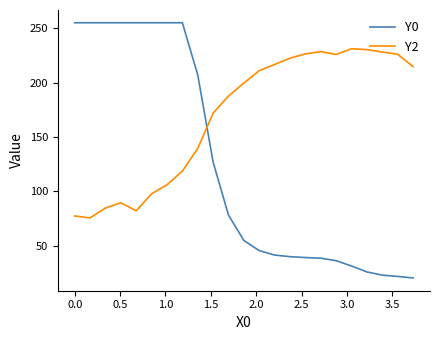

What is the difference between the second highest and minimum values in the Y2 series?

154.7